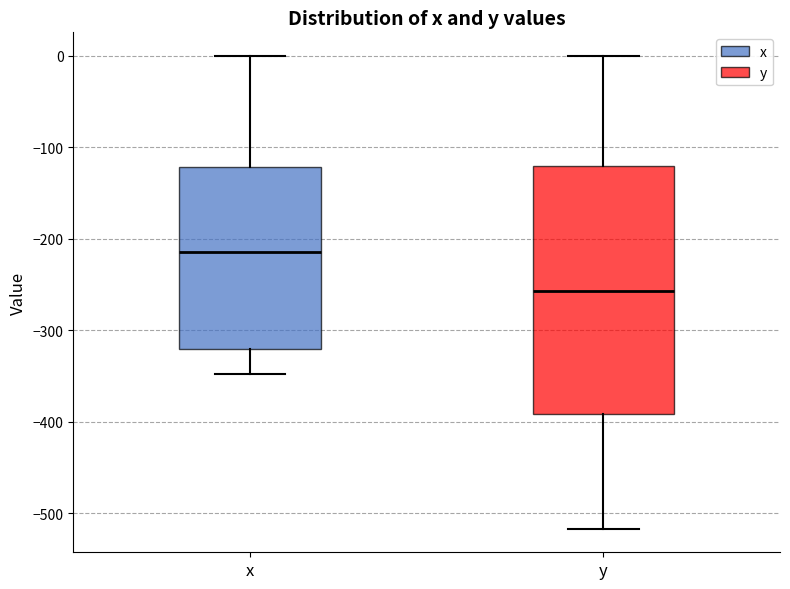

Where does the median line of the box for x sit on the y-axis? The values are not printed on the chart, so give them approximately, as read against the axis.

-210